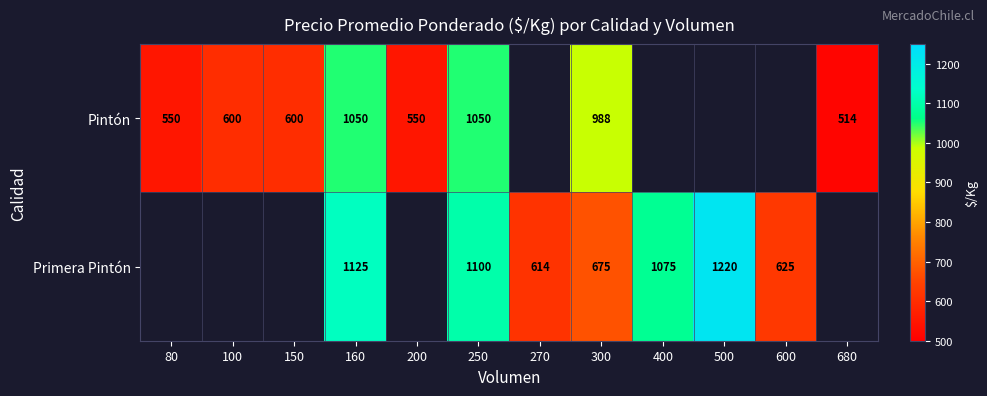

The value of Pintón at 160 is 1050. True or false?

True